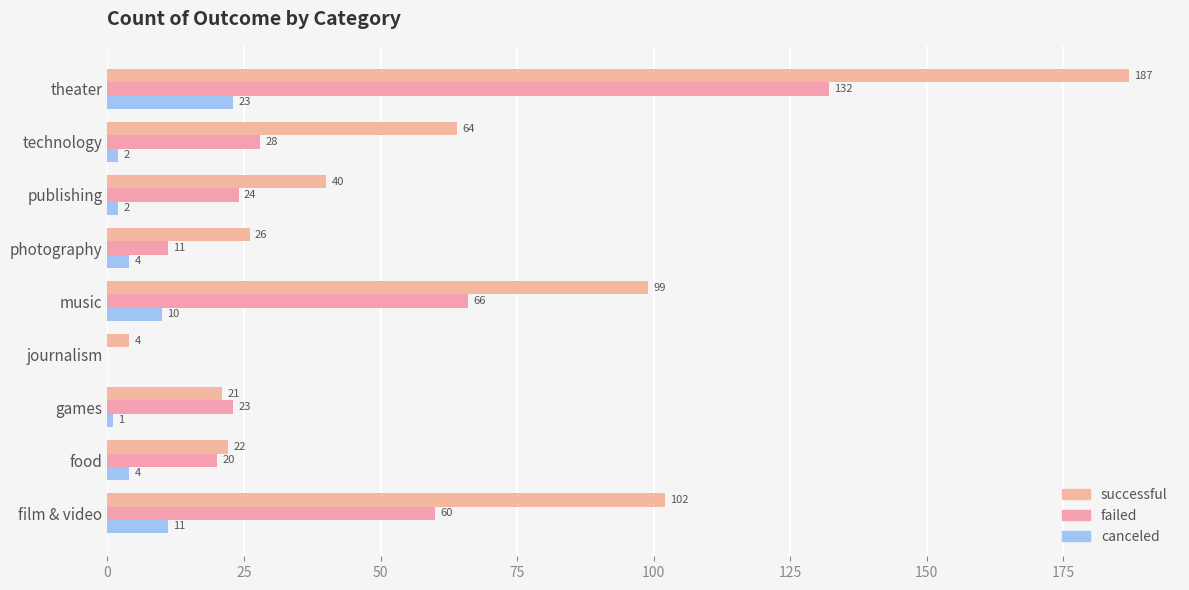

Which series has the largest total across all categories?

successful